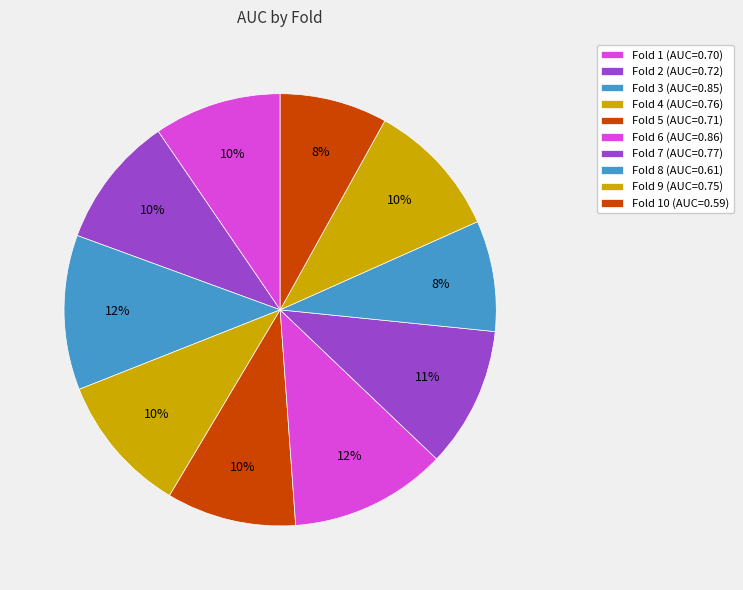

How many segments does this pie chart have?

10